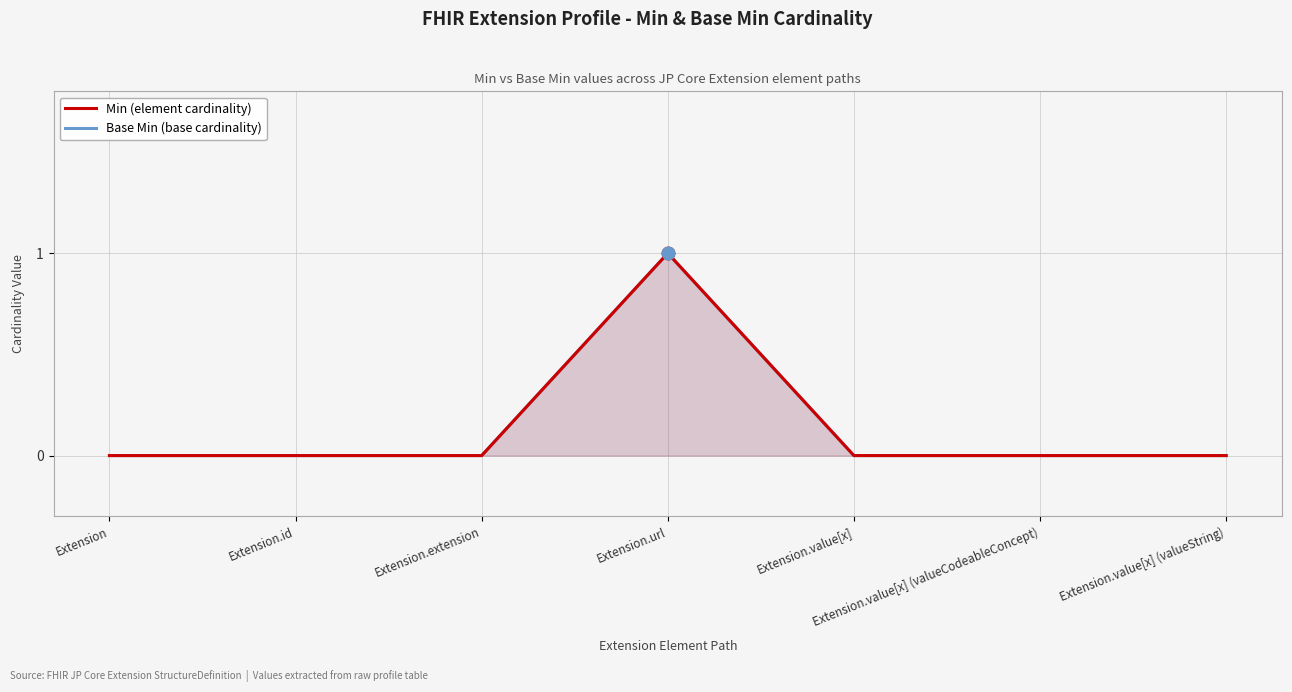

How many lines are shown in the chart?

2